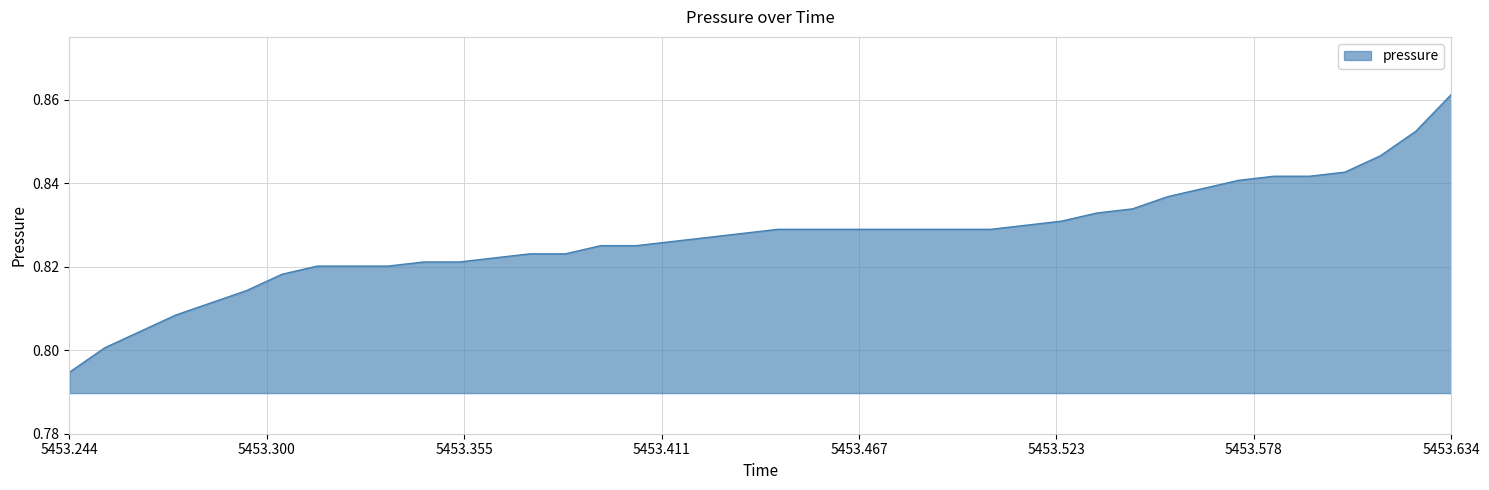

Which category has the highest value across all series?

5453.634